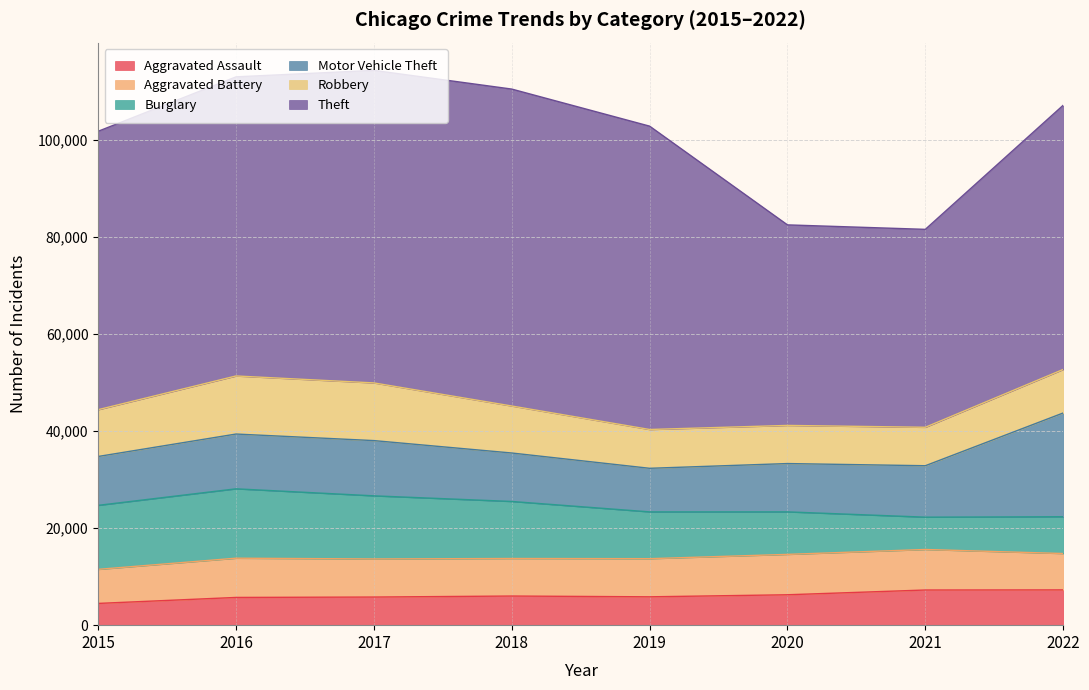

What is the spread (max minus min) of values at 2015?

52870